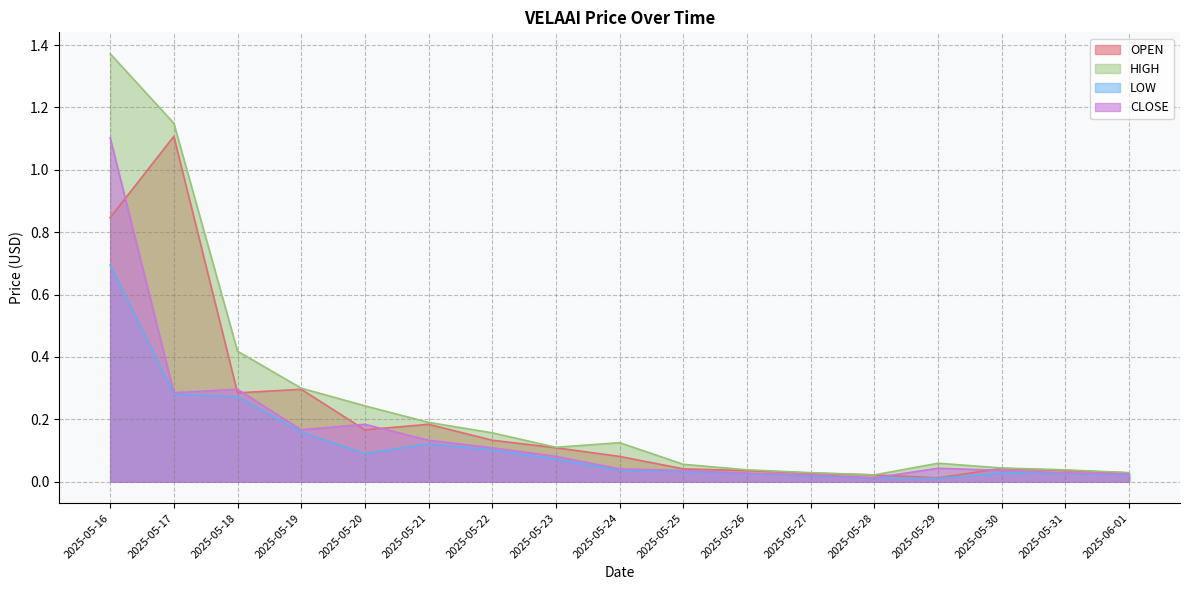

Reading left to right, extract all data points from this chart.

OPEN: 2025-05-16=0.8	2025-05-17=1.1	2025-05-18=0.3	2025-05-19=0.3	2025-05-20=0.2	2025-05-21=0.2	2025-05-22=0.1	2025-05-23=0.1	2025-05-24=0.1	2025-05-25=0.0	2025-05-26=0.0	2025-05-27=0.0	2025-05-28=0.0	2025-05-29=0.0	2025-05-30=0.0	2025-05-31=0.0	2025-06-01=0.0
HIGH: 2025-05-16=1.4	2025-05-17=1.1	2025-05-18=0.4	2025-05-19=0.3	2025-05-20=0.2	2025-05-21=0.2	2025-05-22=0.2	2025-05-23=0.1	2025-05-24=0.1	2025-05-25=0.1	2025-05-26=0.0	2025-05-27=0.0	2025-05-28=0.0	2025-05-29=0.1	2025-05-30=0.0	2025-05-31=0.0	2025-06-01=0.0
LOW: 2025-05-16=0.7	2025-05-17=0.3	2025-05-18=0.3	2025-05-19=0.2	2025-05-20=0.1	2025-05-21=0.1	2025-05-22=0.1	2025-05-23=0.1	2025-05-24=0.0	2025-05-25=0.0	2025-05-26=0.0	2025-05-27=0.0	2025-05-28=0.0	2025-05-29=0.0	2025-05-30=0.0	2025-05-31=0.0	2025-06-01=0.0
CLOSE: 2025-05-16=1.1	2025-05-17=0.3	2025-05-18=0.3	2025-05-19=0.2	2025-05-20=0.2	2025-05-21=0.1	2025-05-22=0.1	2025-05-23=0.1	2025-05-24=0.0	2025-05-25=0.0	2025-05-26=0.0	2025-05-27=0.0	2025-05-28=0.0	2025-05-29=0.0	2025-05-30=0.0	2025-05-31=0.0	2025-06-01=0.0